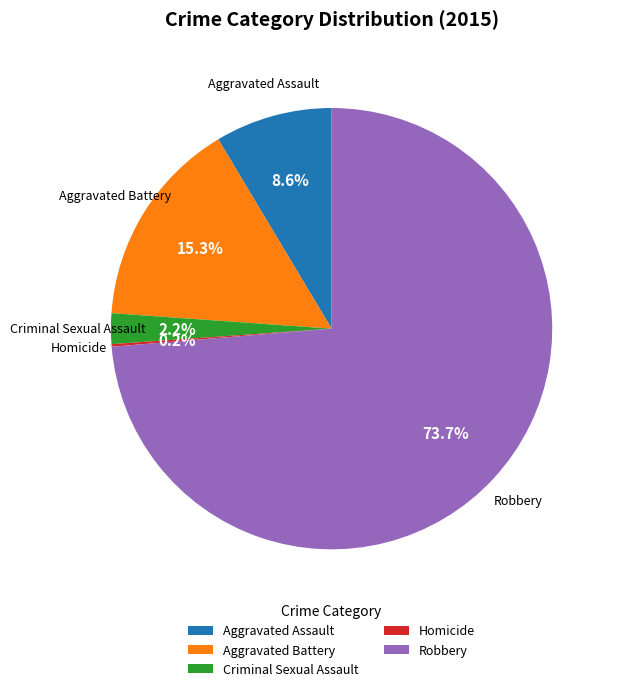

What is the ratio of the value at Aggravated Assault to the value at Robbery?

0.1